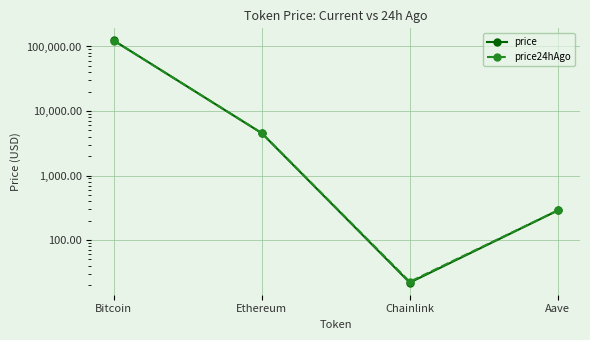

True or false: price24hAgo has a value of 22.6 at Chainlink.

True